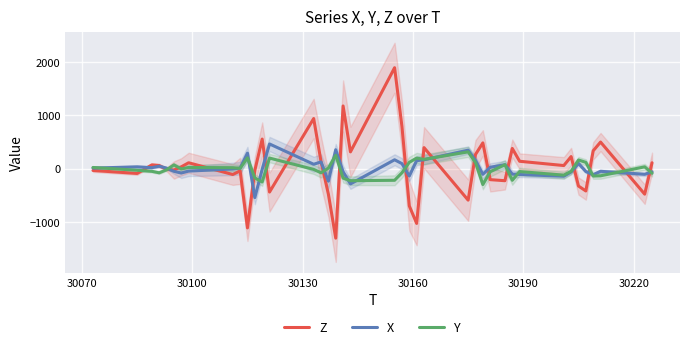

What is the highest value of the X series?

460